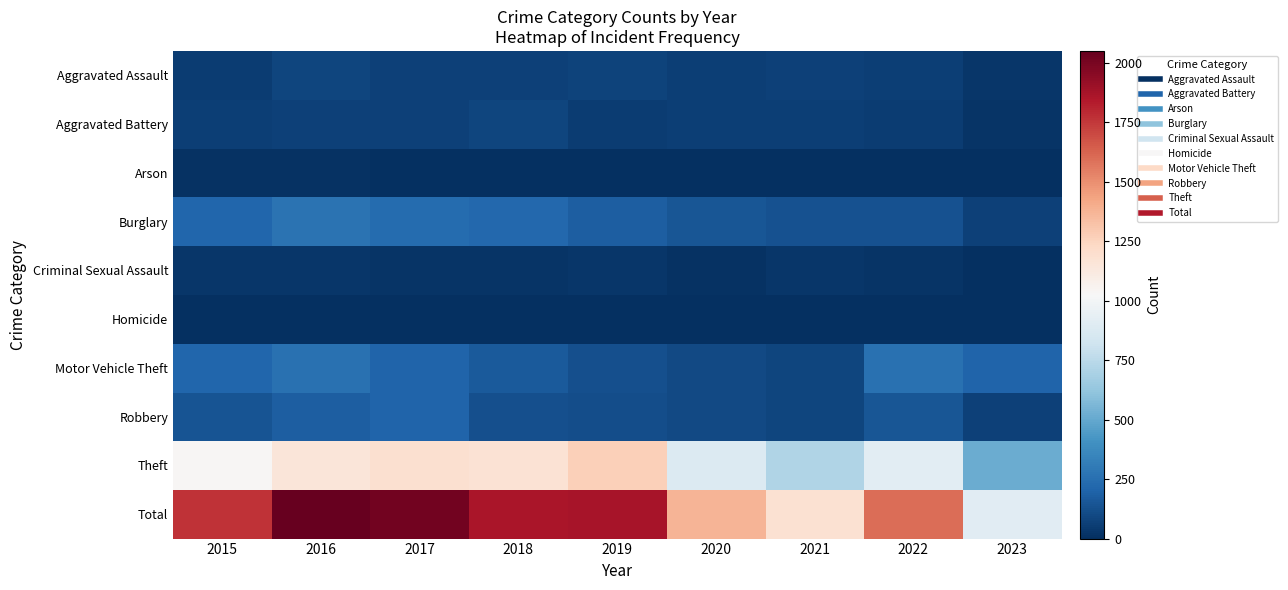

How many distinct data groups are displayed?

10